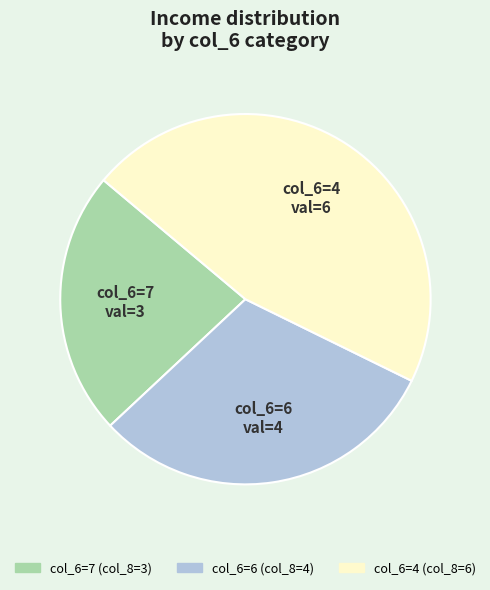

Is there any slice that represents more than half of the pie?

No